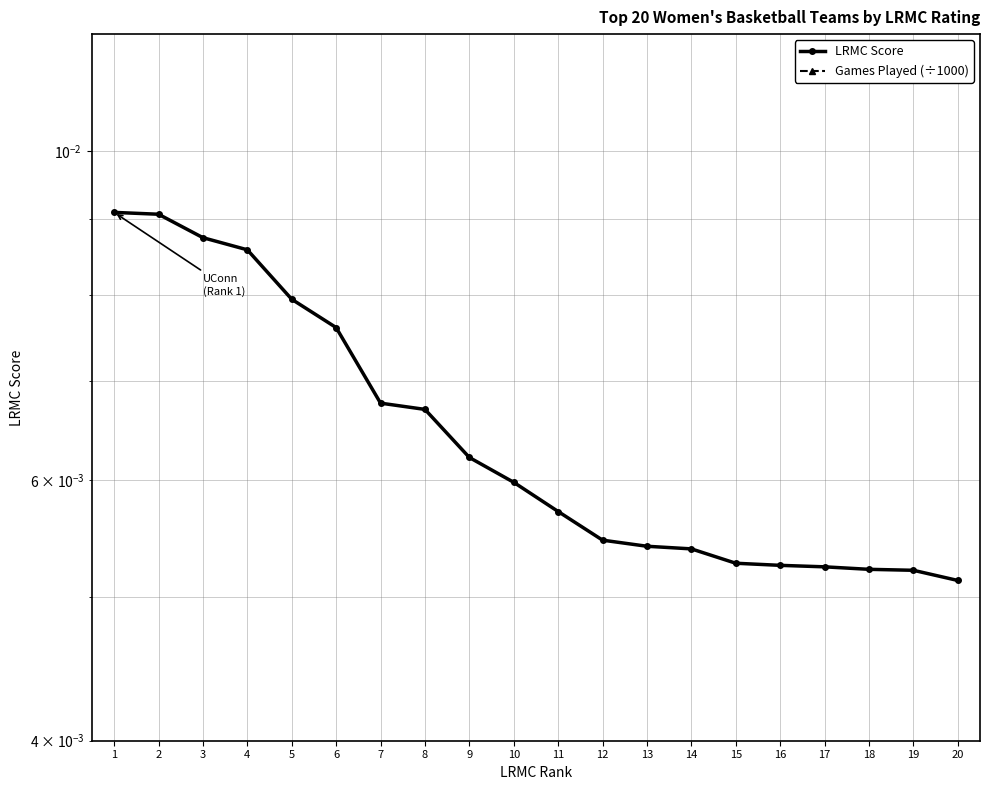

True or false: Games Played (÷1000) and LRMC Score intersect in this chart.

False